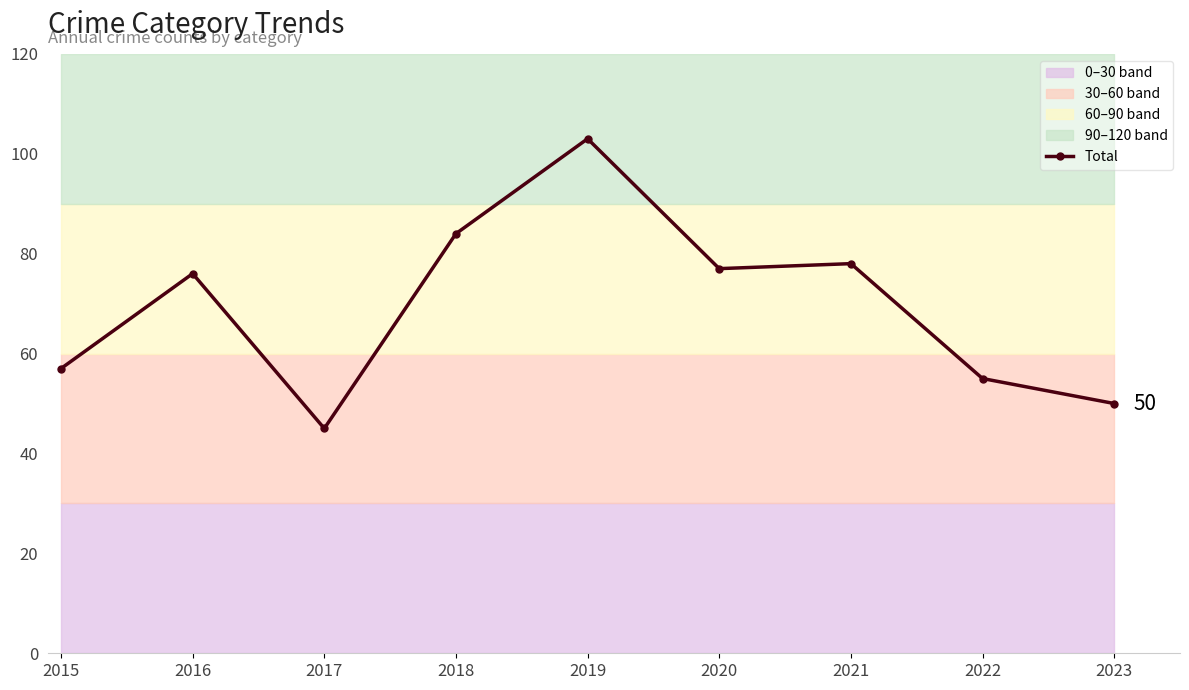

What is the average value?

69